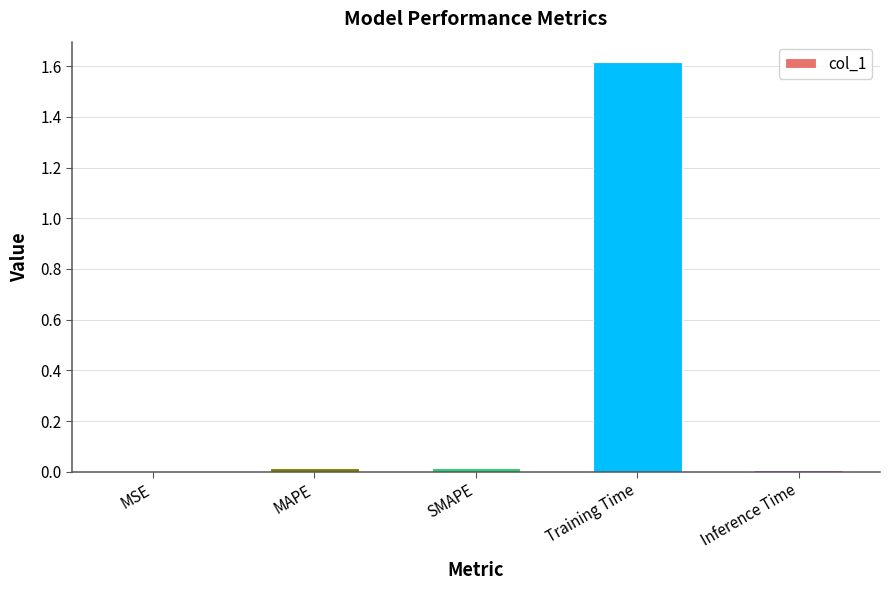

What is the difference between the values at Training Time and SMAPE?

1.6